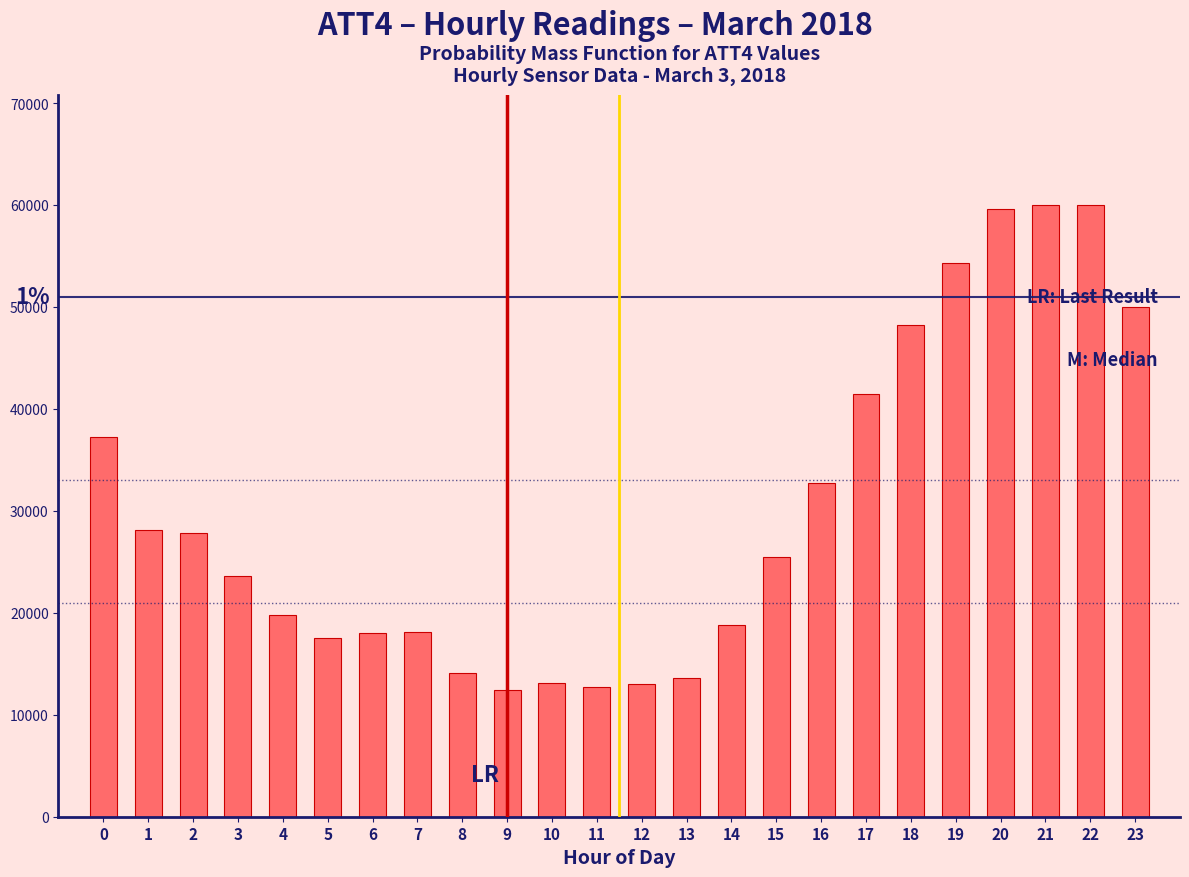

What is the change in value from 1 to 14?

-9300